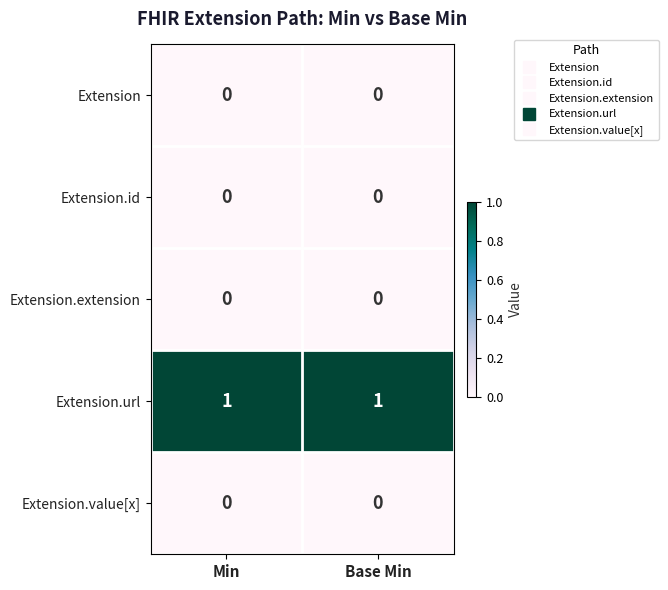

At how many categories does at least one series exceed 0?

2